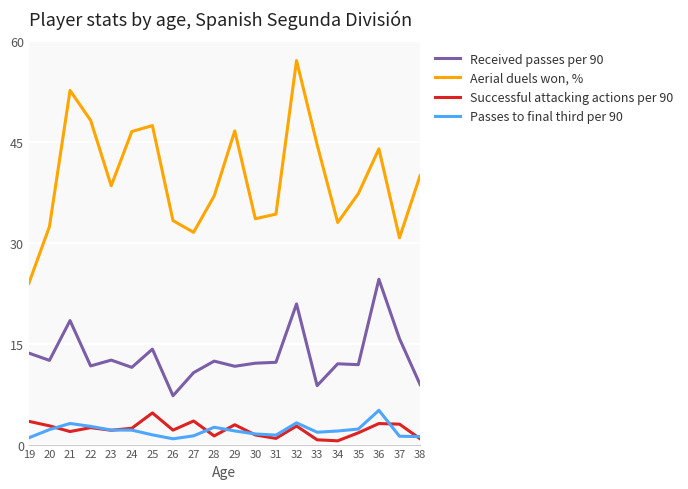

True or false: Received passes per 90 has more than 0 interior local peaks.

True